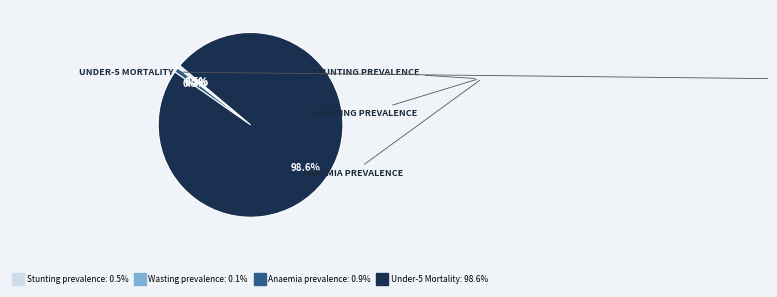

What percentage is NOT represented by Anaemia prevalence?

99.1%